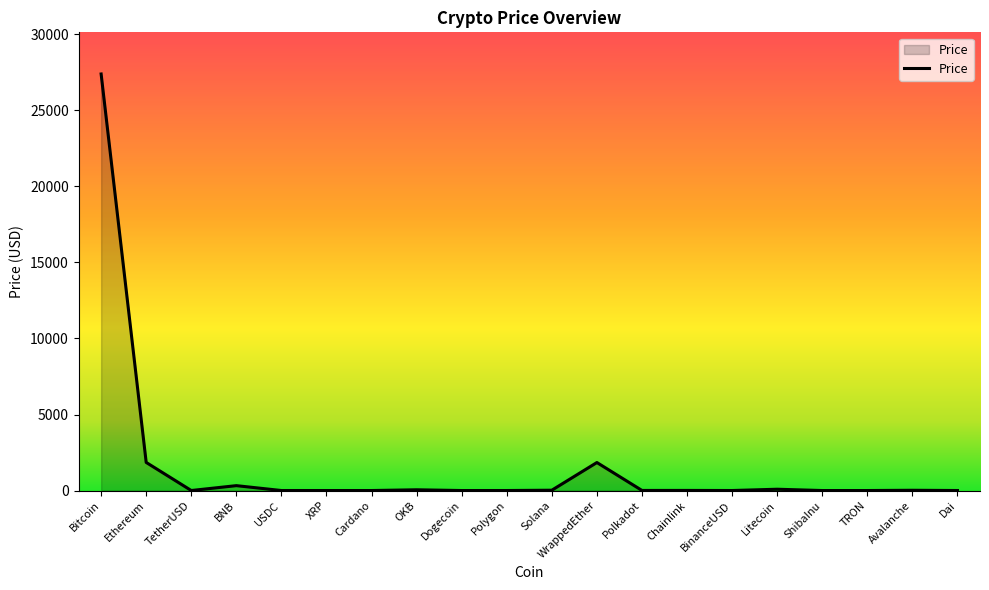

Is it true that the value at WrappedEther is 1841.9?

True